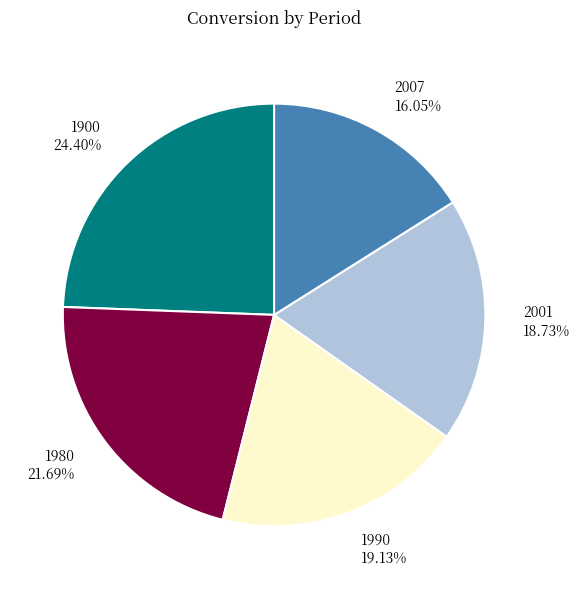

Is there a majority slice in this chart?

No